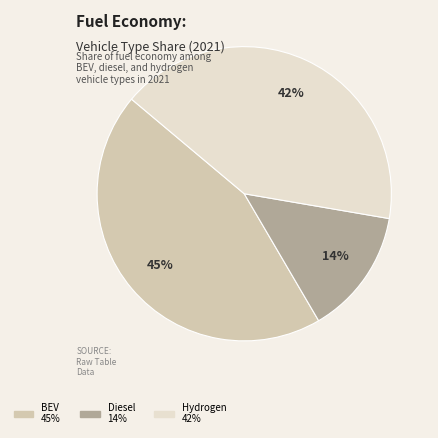

To the nearest percent, what is the difference between the largest and smallest slice percentages?

31%